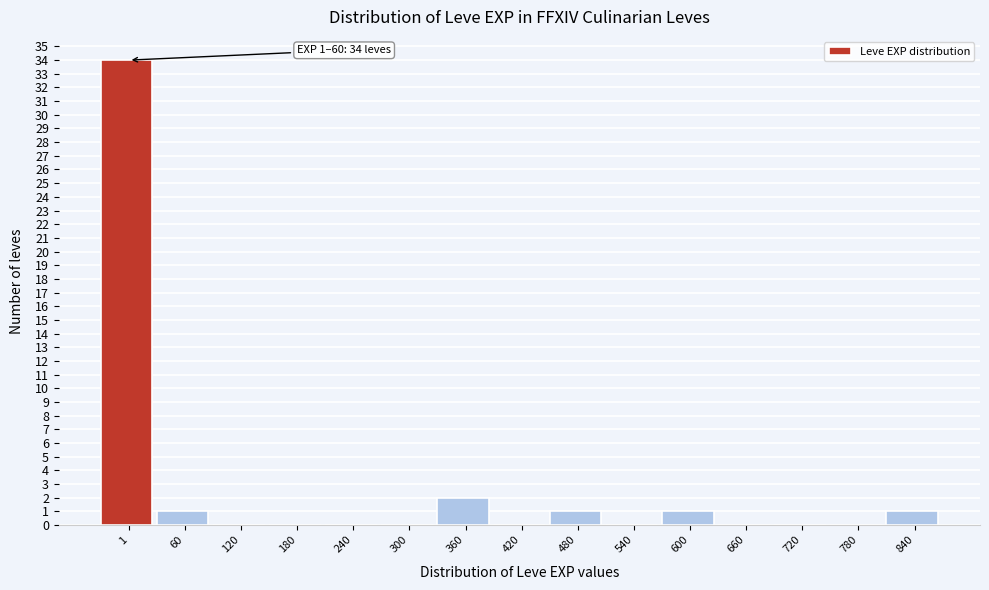

Reading left to right, extract all data points from this chart.

1=34	60=1	120=0	180=0	240=0	300=0	360=2	420=0	480=1	540=0	600=1	660=0	720=0	780=0	840=1